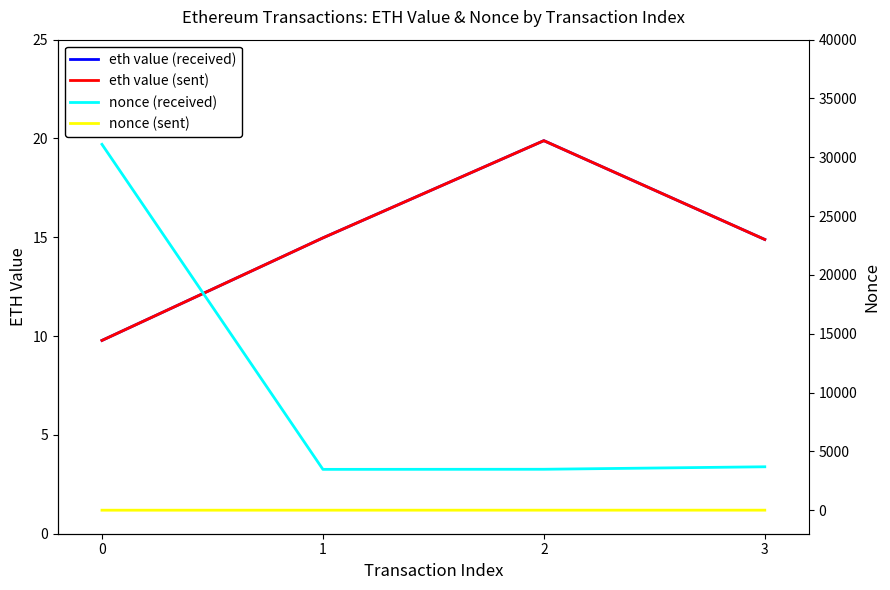

What is the difference between the highest and lowest values at 0?

31101.0